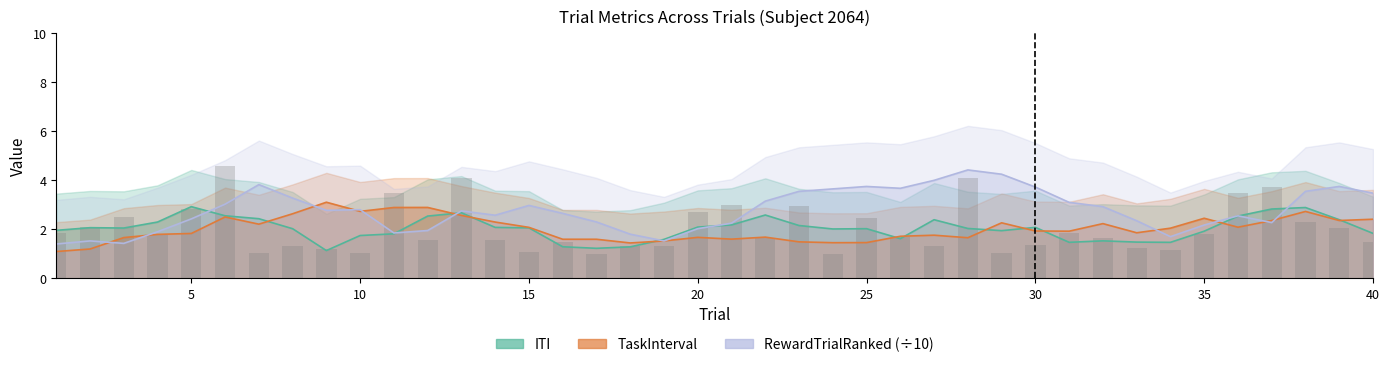

How many values in the ITI series exceed 2?

24